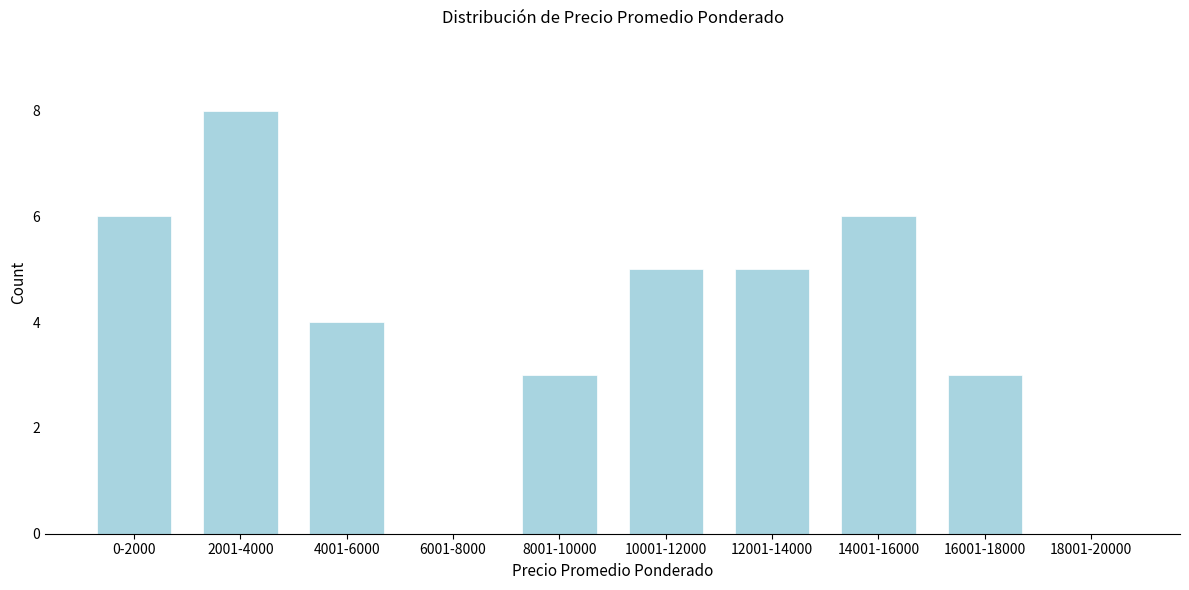

What is the sum of the values at 2001-4000 and 8001-10000?

11